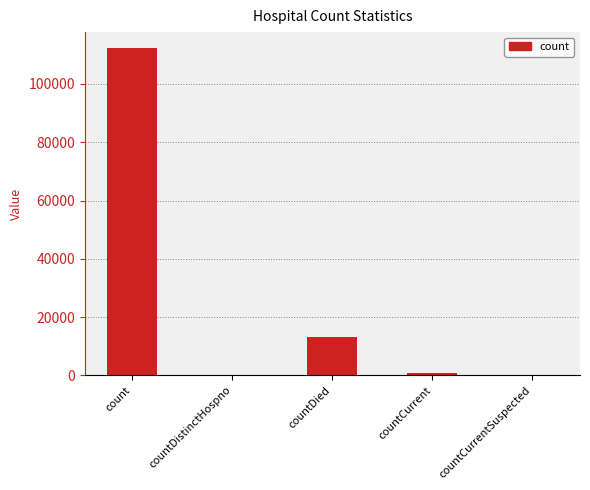

Which has a higher value, count or countDistinctHospno?

count